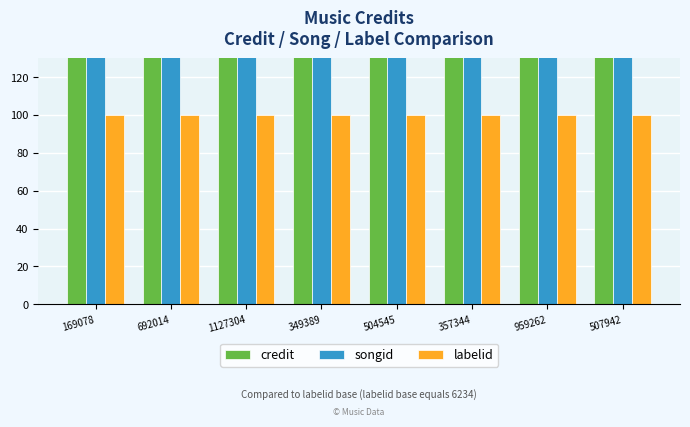

Reading left to right, what are all the values shown in this chart?

credit: 24244.4	24244.4	24244.4	36714.5	36714.5	36714.5	36714.5	36714.5
songid: 9425.4	9425.4	9425.4	32724.9	32724.9	32724.9	32724.9	32724.9
labelid: 100.0	100.0	100.0	100.0	100.0	100.0	100.0	100.0